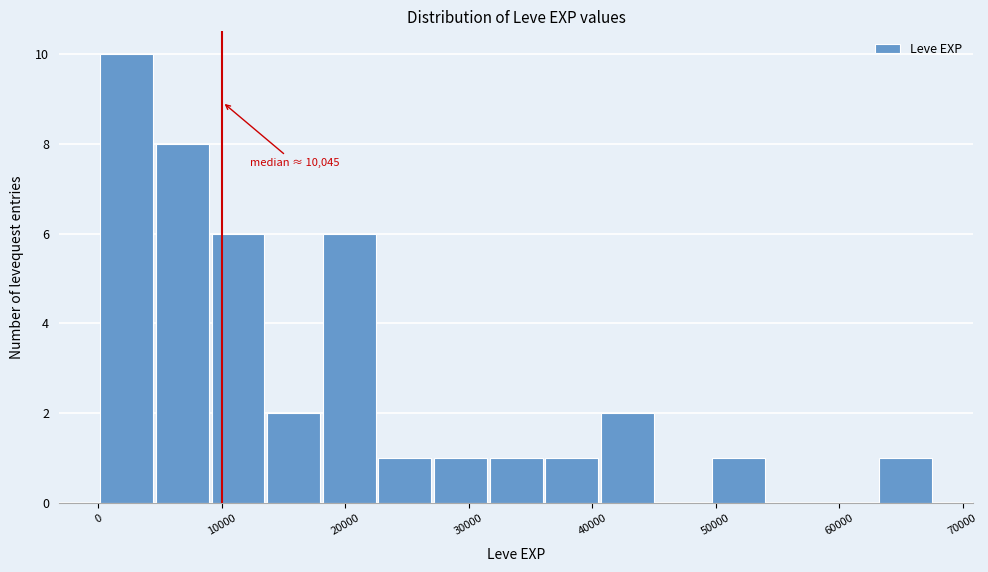

Over which range of the x-axis is the bar tallest?

0 to 5000